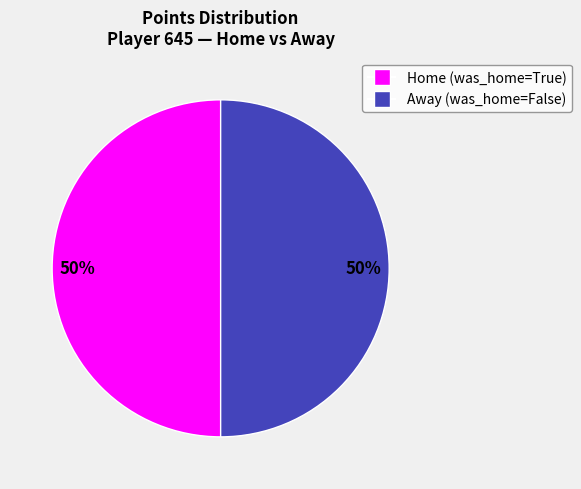

How many segments does this pie chart have?

2